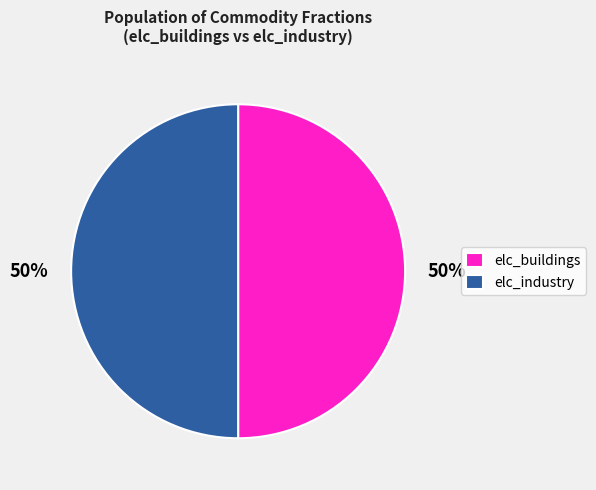

Combined, do elc_buildings and elc_industry account for over 50%?

Yes